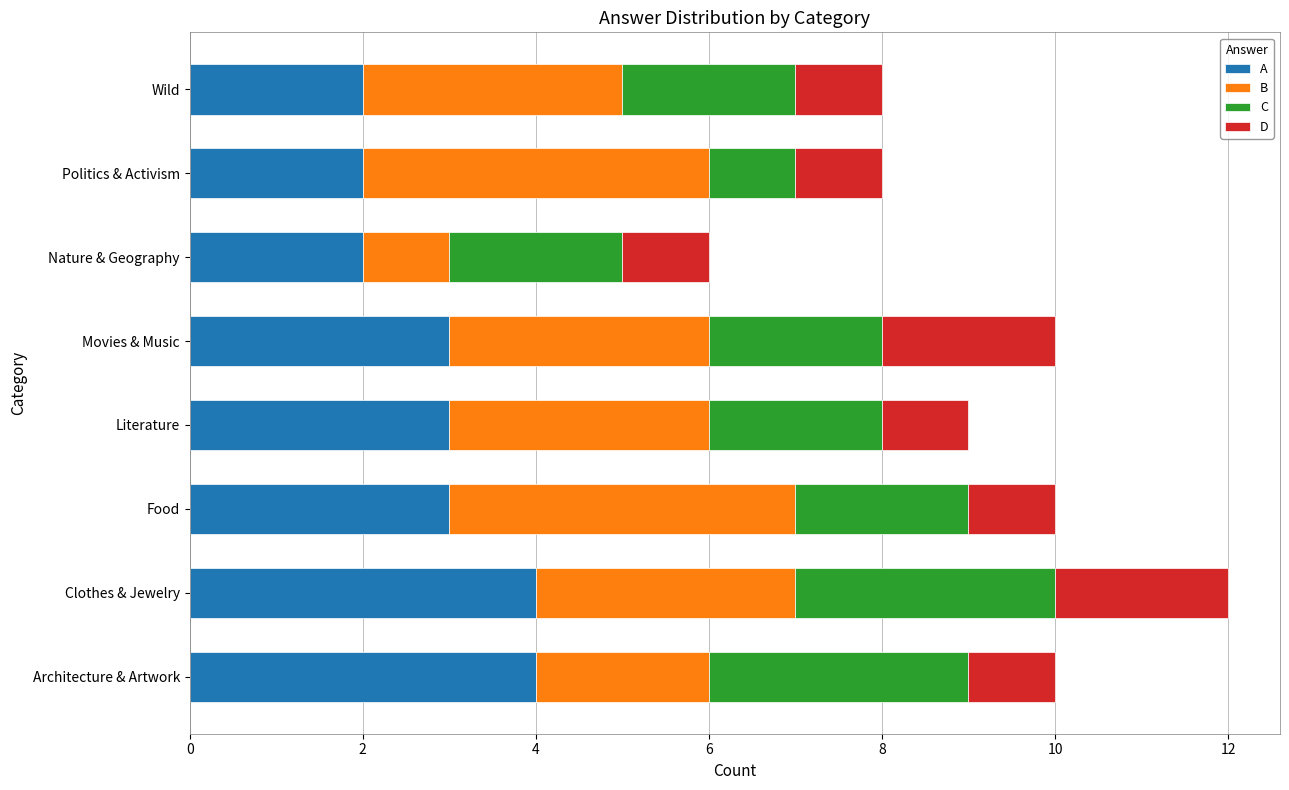

At which category is the sum across all series the highest?

Clothes & Jewelry